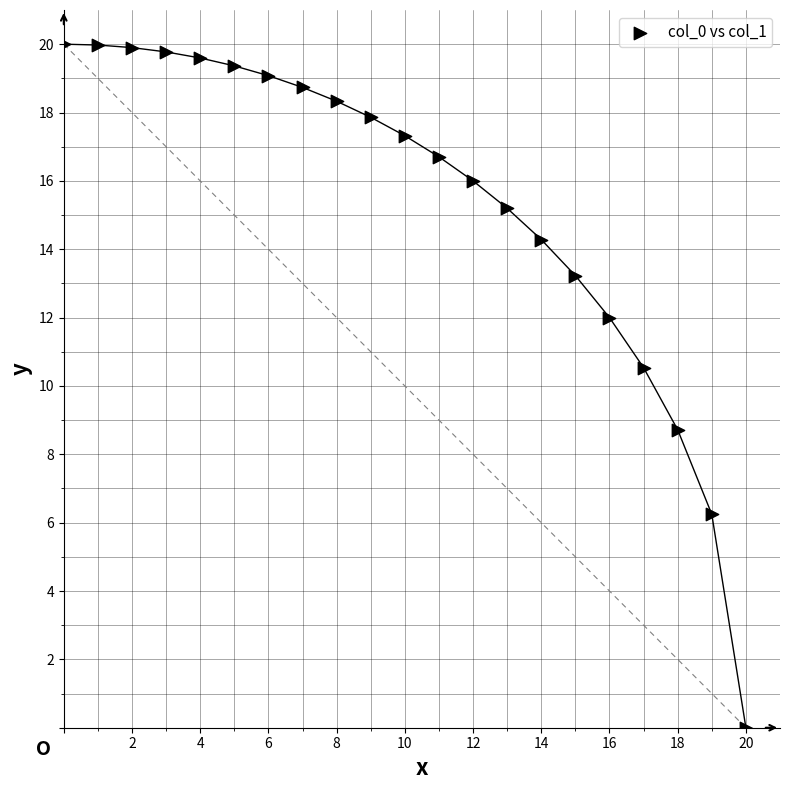

What Y value in the scatter plot is closest to 10?

10.5